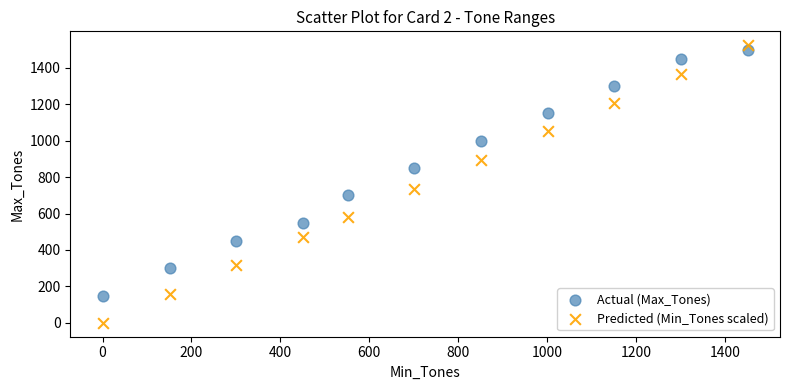

Which series contains the lowest Y value?

Predicted (Min_Tones scaled)